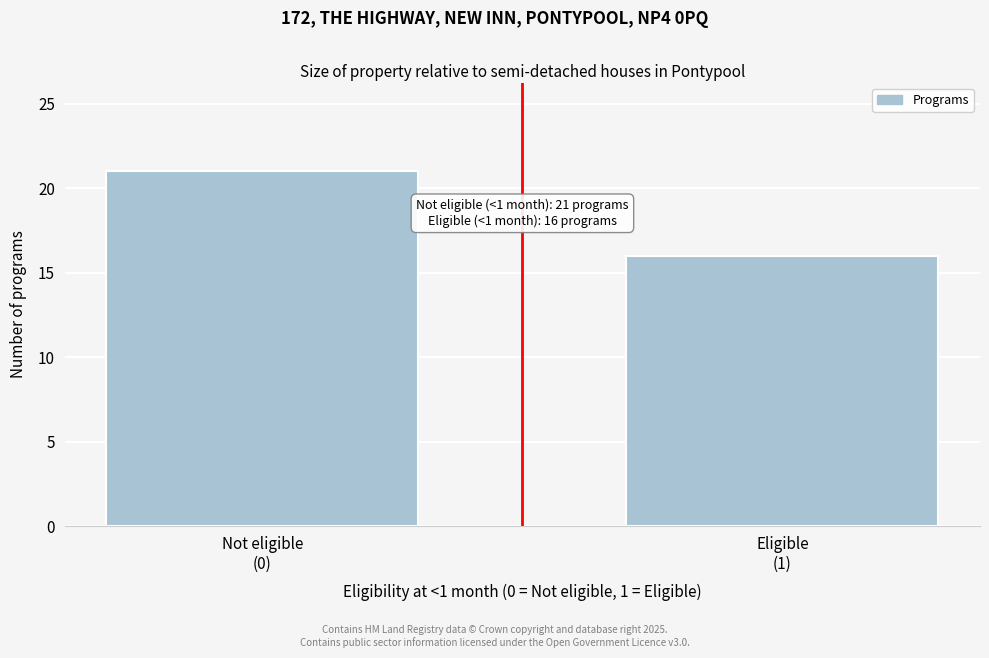

Reading right to left, extract all data points from this chart.

16	21